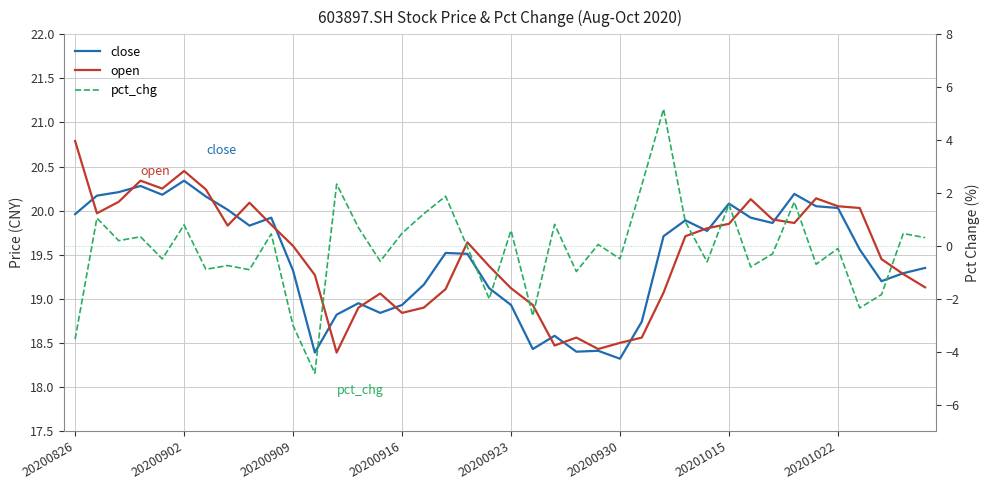

What position from the right is 20201015?

10